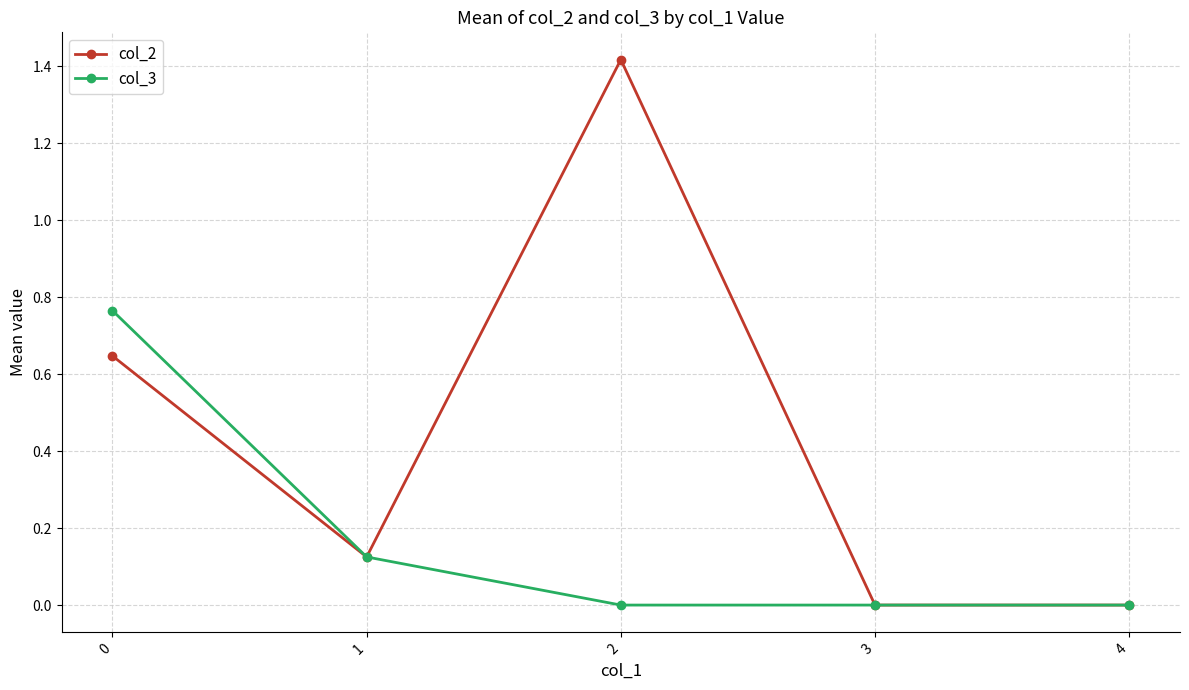

Where is the first local minimum for col_2?

1